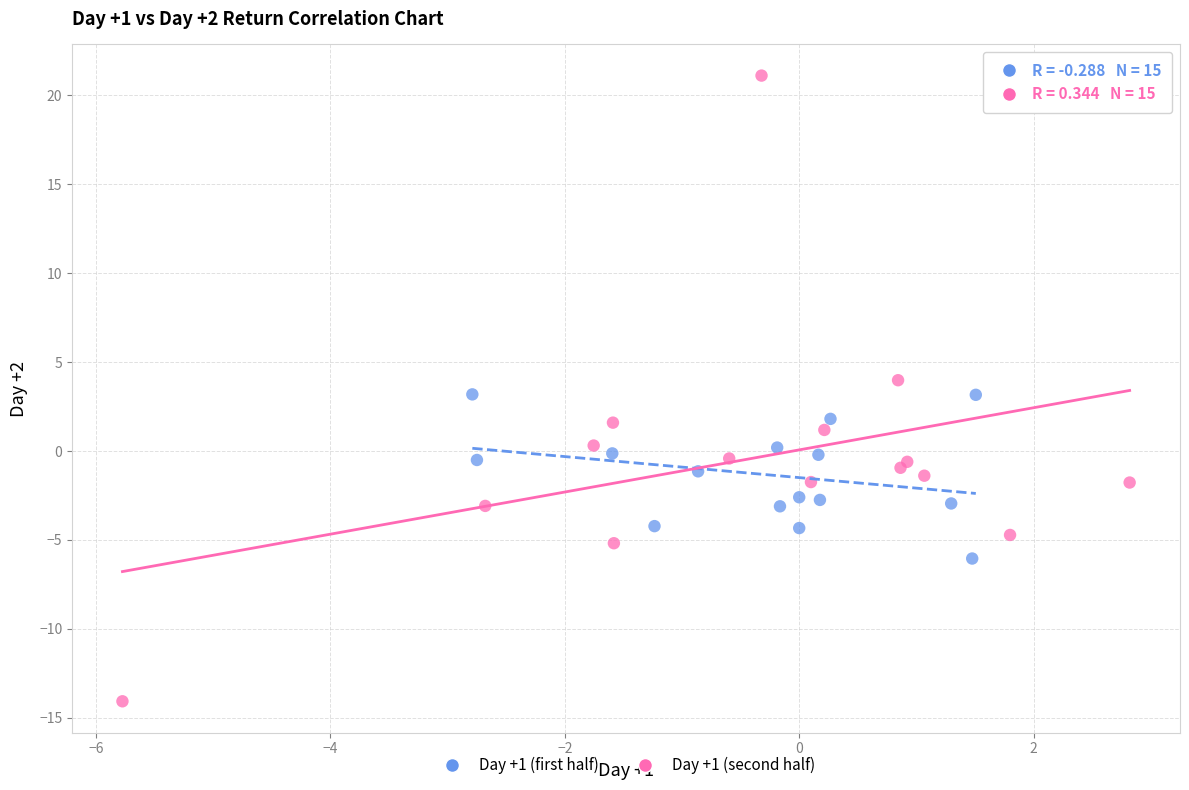

Which series has the widest spread of Y values?

Day +1 (second half)